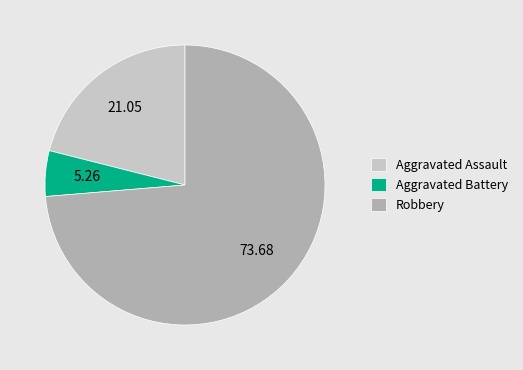

Between Aggravated Battery and Robbery, which is larger?

Robbery